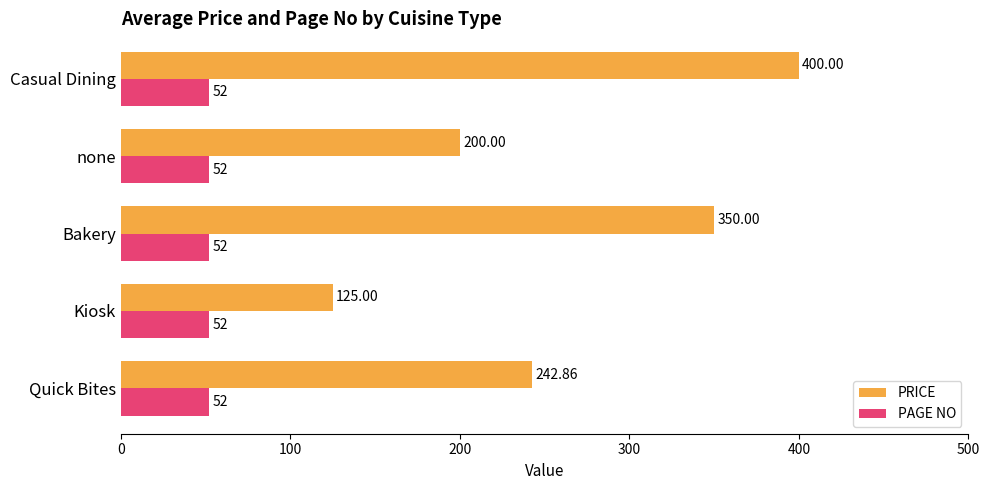

Is the value of PRICE at none greater than the value of PAGE NO at Bakery?

Yes